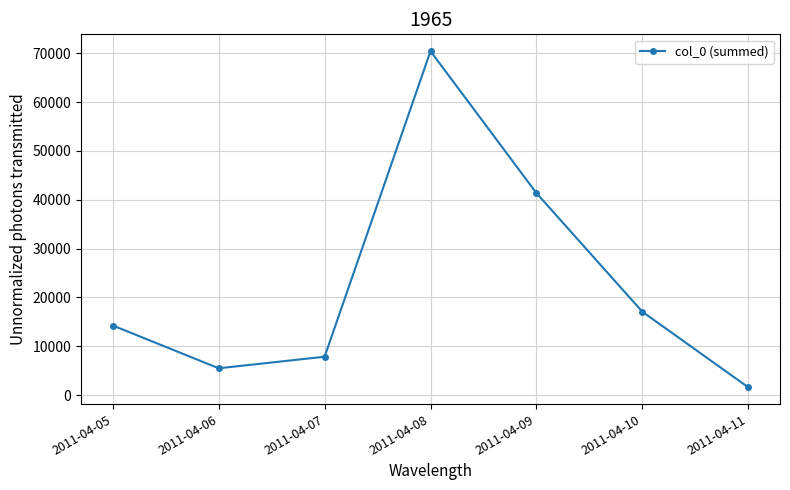

What is the smallest value displayed?

1591